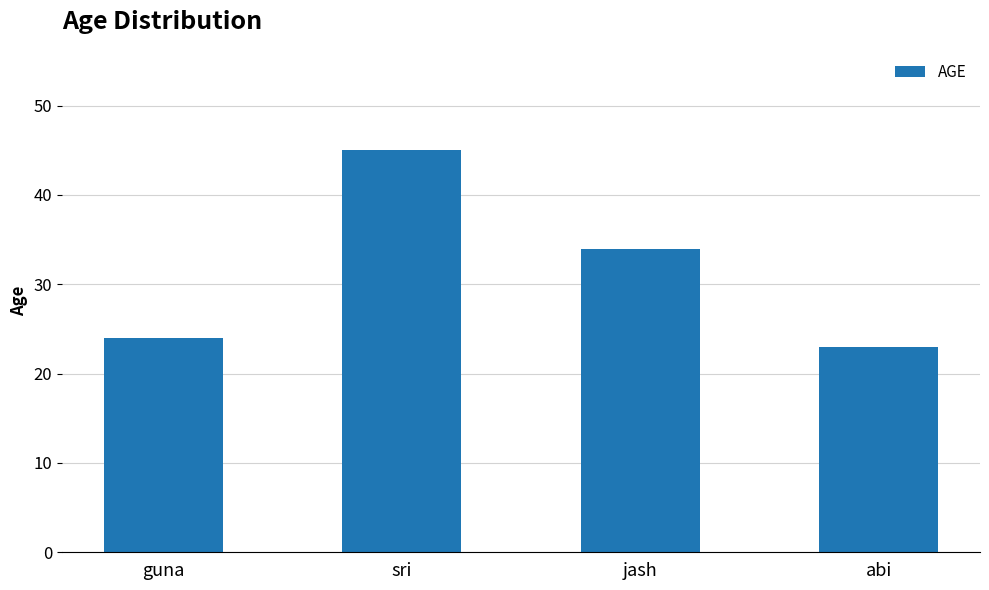

What is the approximate value at guna, to the nearest 10?

20